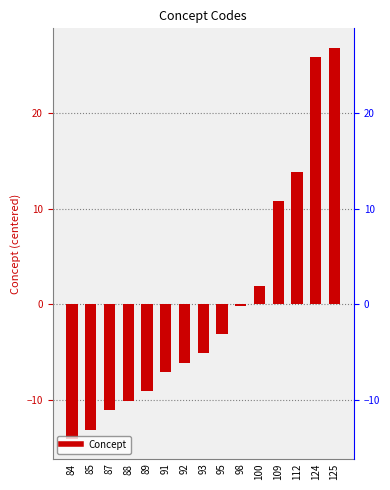

What is the smallest value displayed?

-14.1